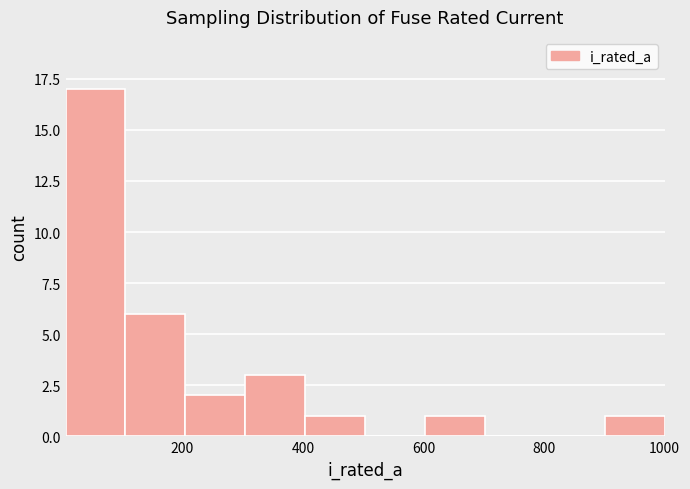

Reading left to right, transcribe this chart: for each bar, give the range it covers on the x-axis and its height. Neither the bar edges nor the heights are printed on the chart, so give them approximately, as read against the axes.

0 to 100: 17
100 to 200: 6
200 to 300: 2
300 to 400: 3
400 to 500: 1
500 to 600: 0
600 to 700: 1
700 to 800: 0
800 to 900: 0
900 to 1000: 1